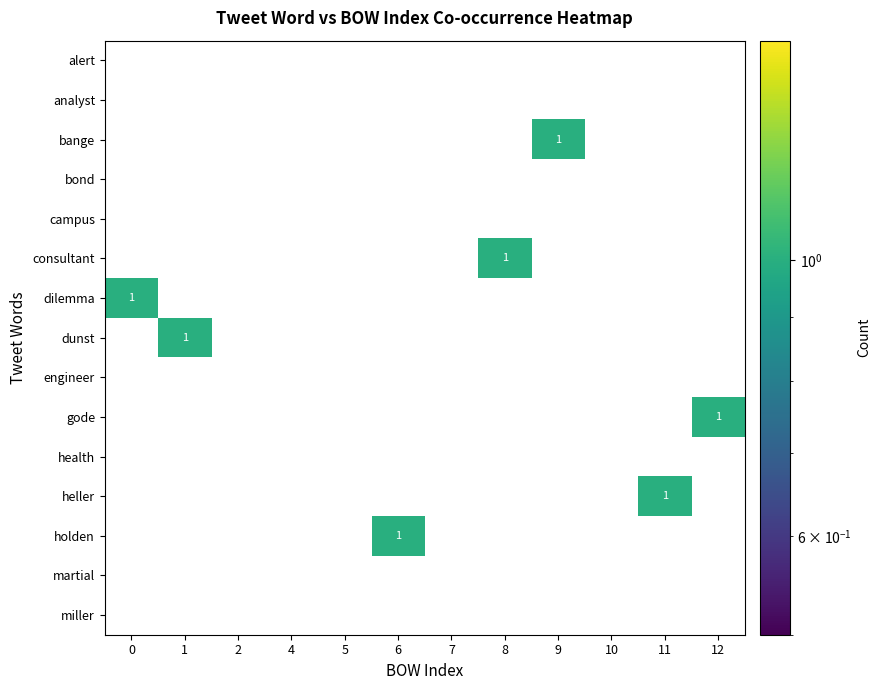

The value of holden at 8 is 0. True or false?

True